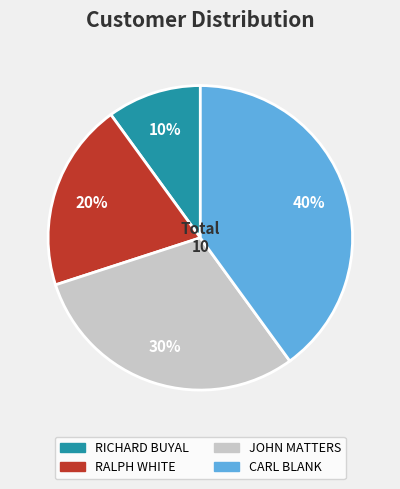

Count the number of slices in the pie.

4